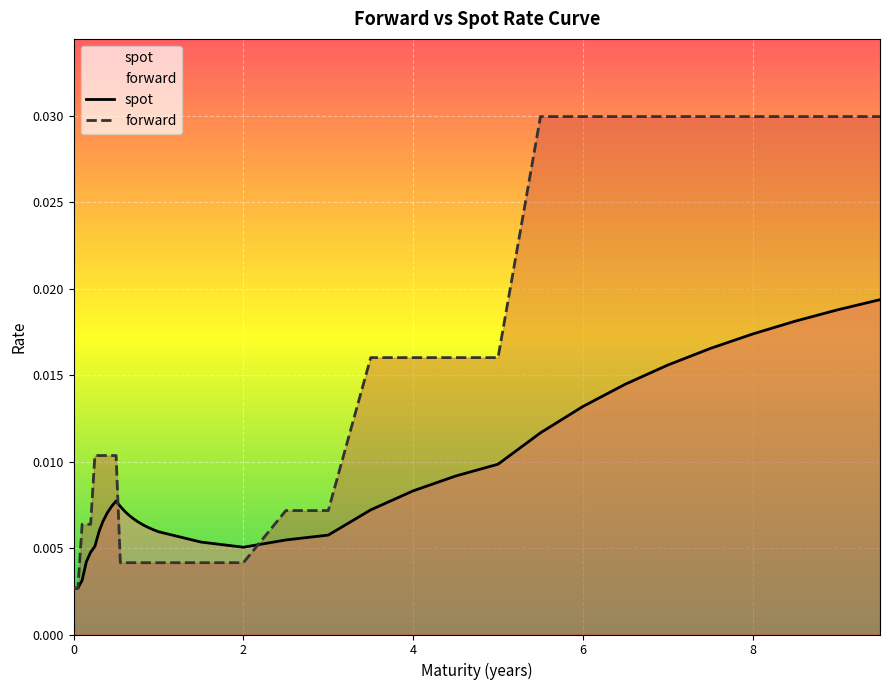

List the series in order of their peak value, lowest first.

spot, forward